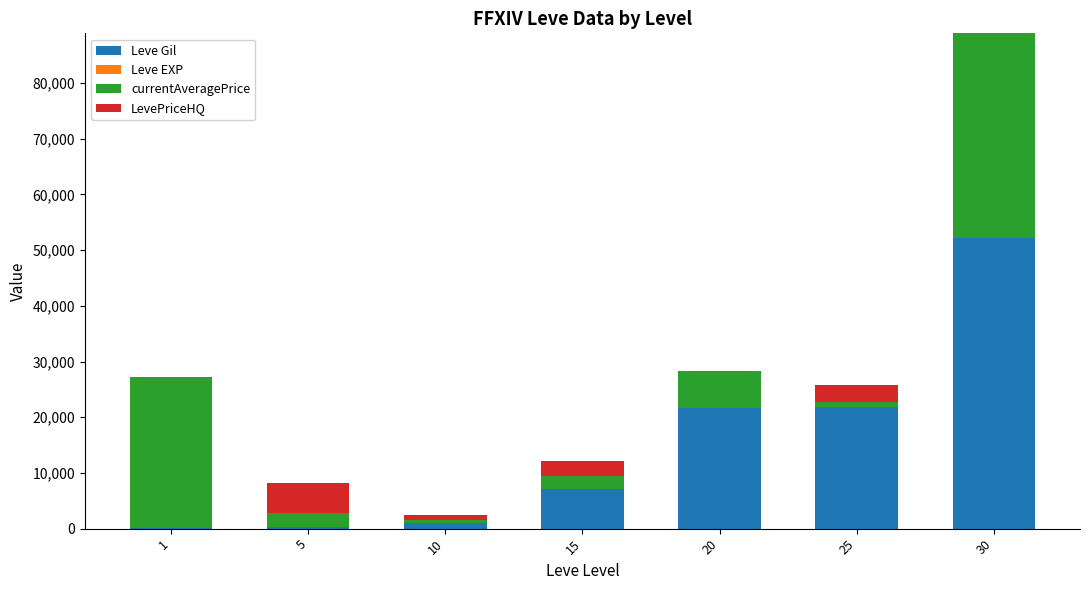

At which category is the sum across all series the highest?

30